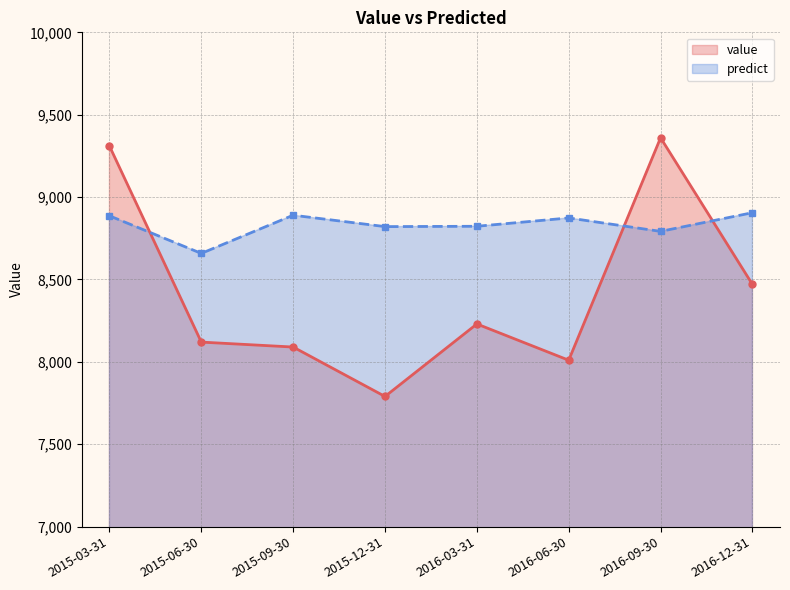

What are all the series names shown in the legend?

value, predict